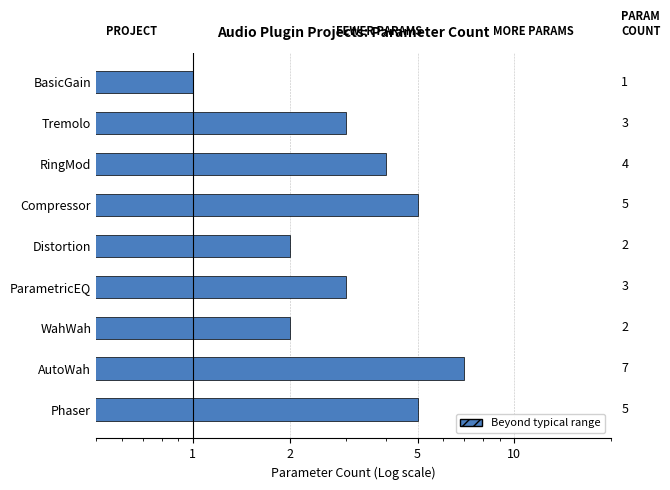

How many values are between 2 and 5?

7